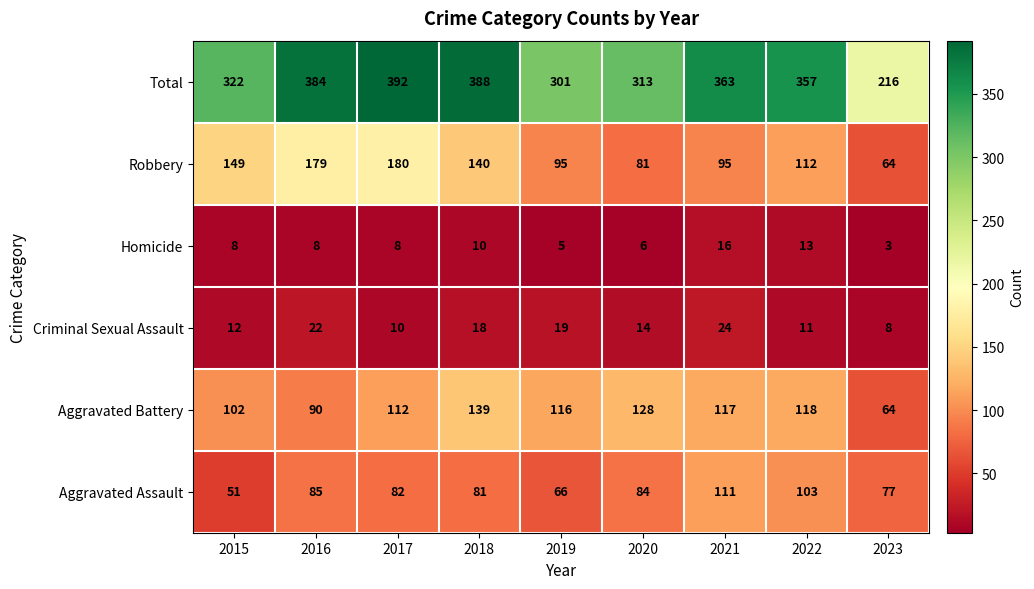

Which series has the widest spread of values?

Total